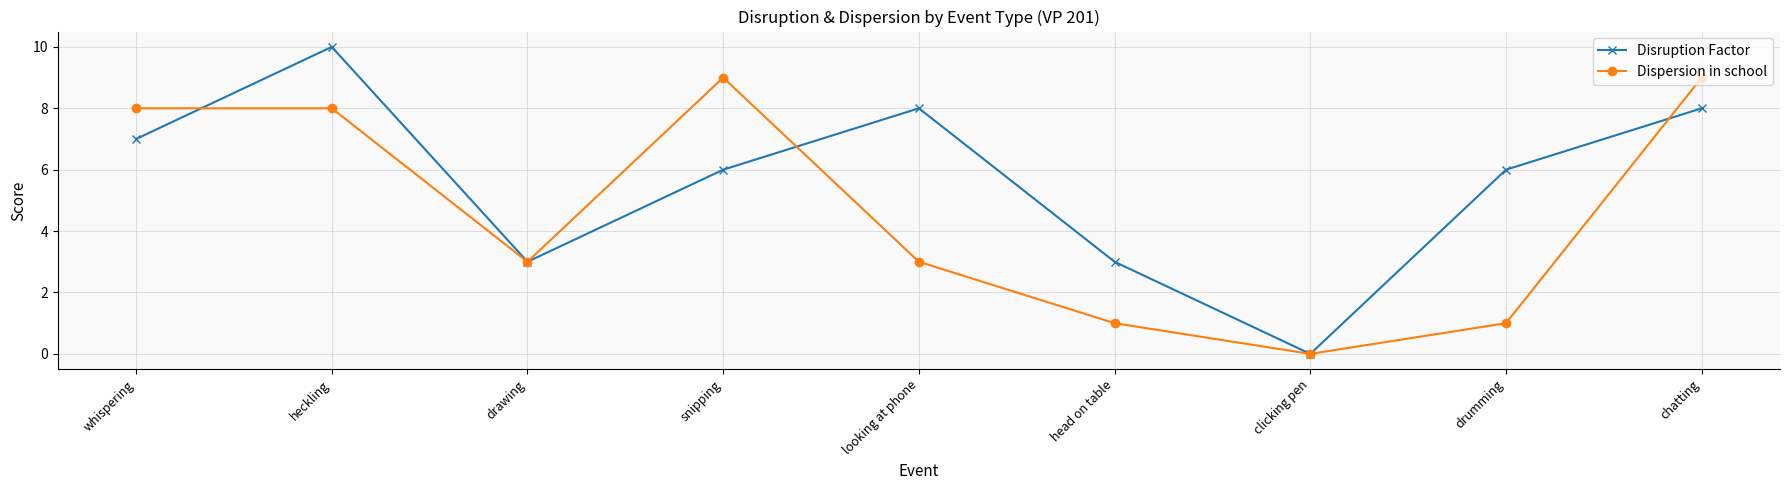

Rank the series by their maximum value, from highest to lowest.

Disruption Factor, Dispersion in school